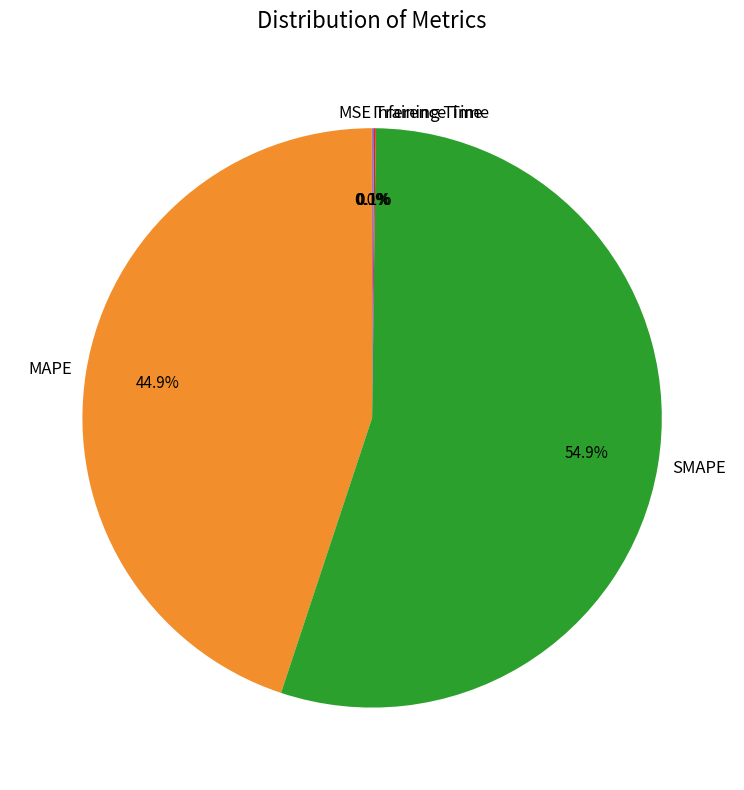

True or false: SMAPE accounts for 64% of the total.

False